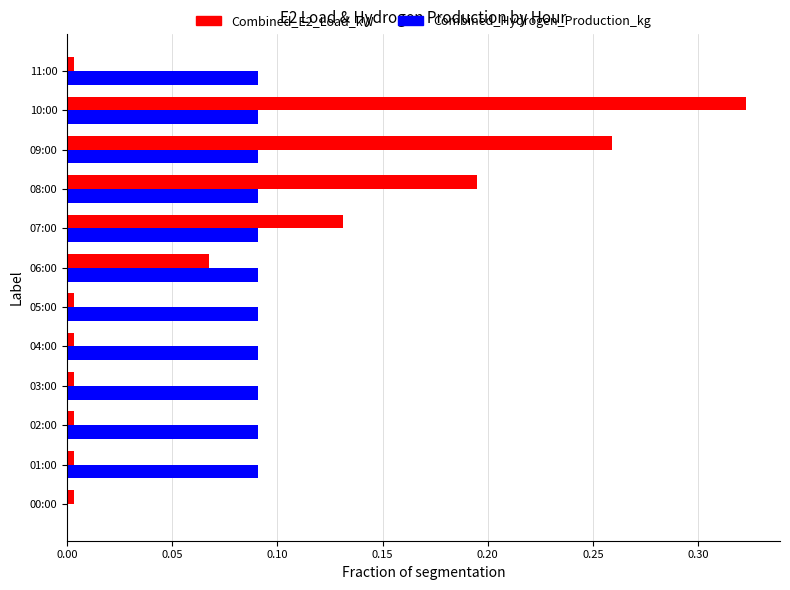

Which series changed the most between 07:00 and 08:00?

Combined_E2_Load_kW